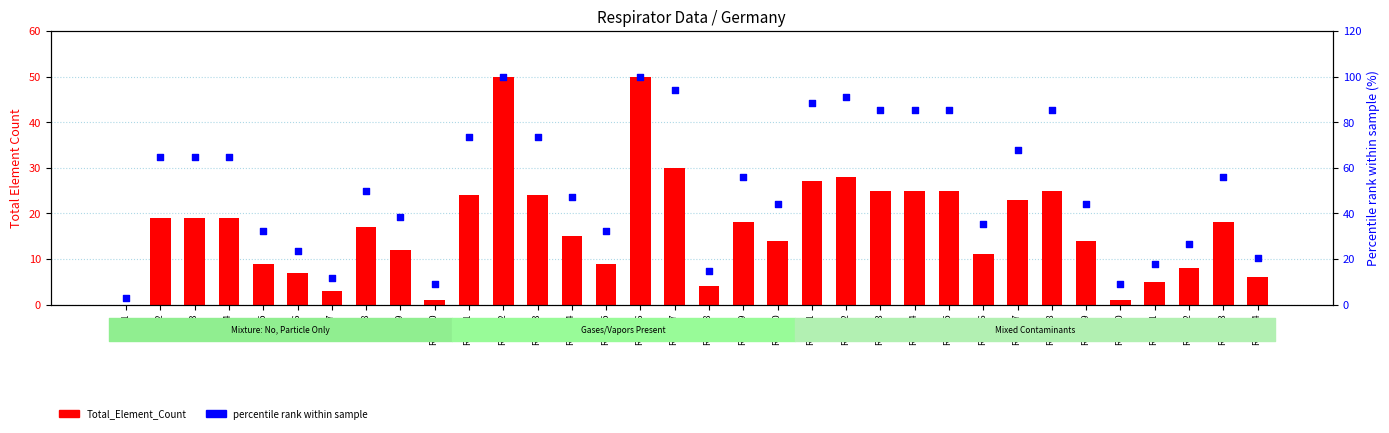

What is the total value across all series at Row 19?

73.9